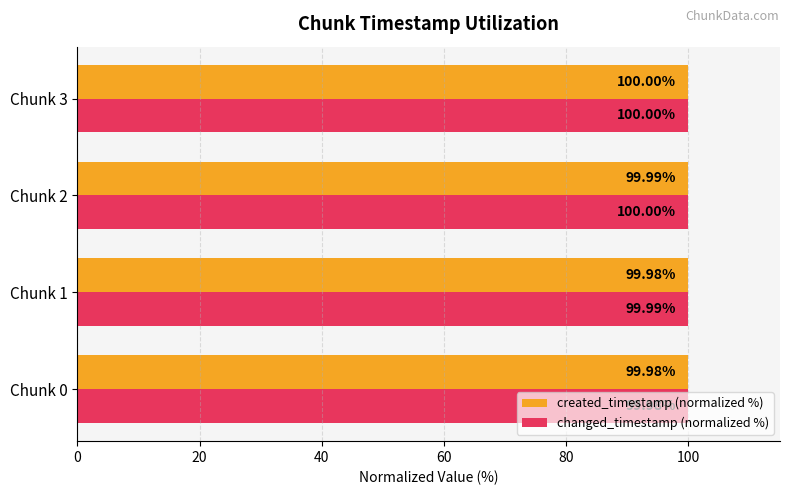

Between Chunk 1 and Chunk 3, which series saw the biggest shift?

created_timestamp (normalized %)